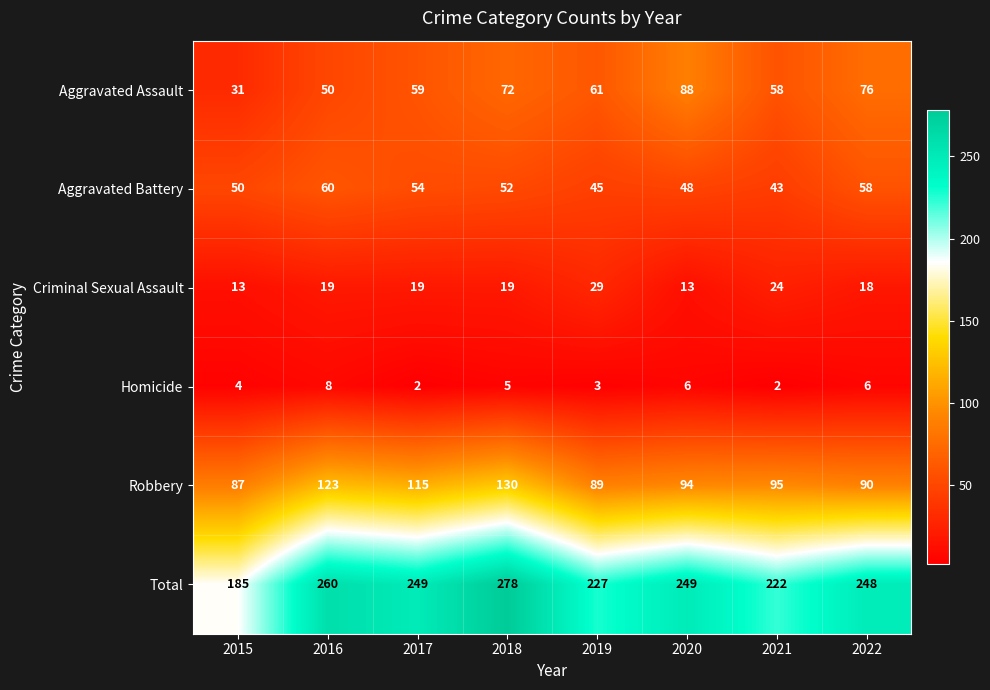

Which series changed the most between 2018 and 2019?

Total